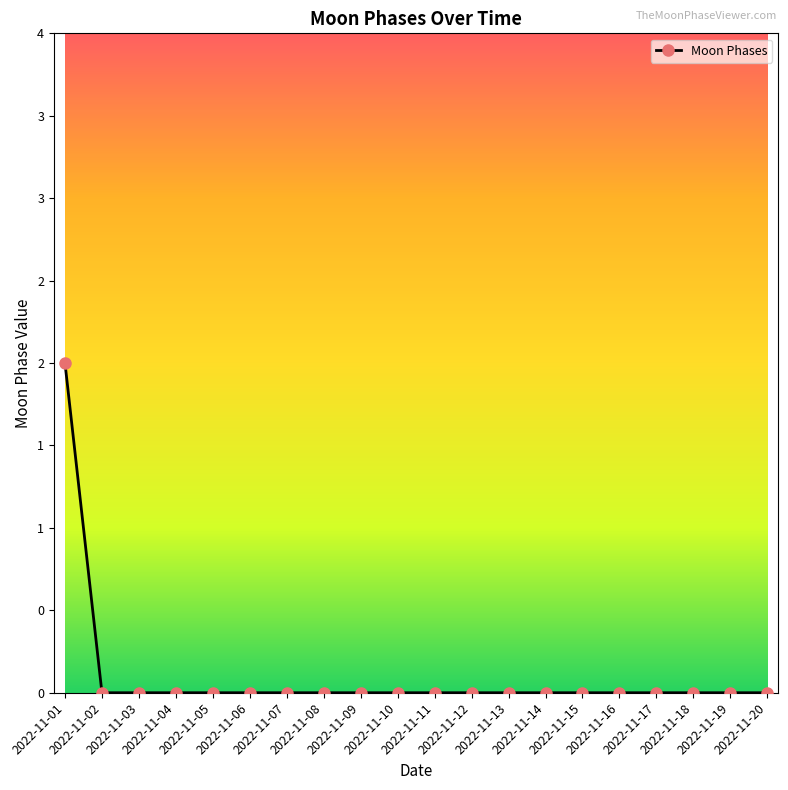

The value at 2022-11-11 is 0. True or false?

True